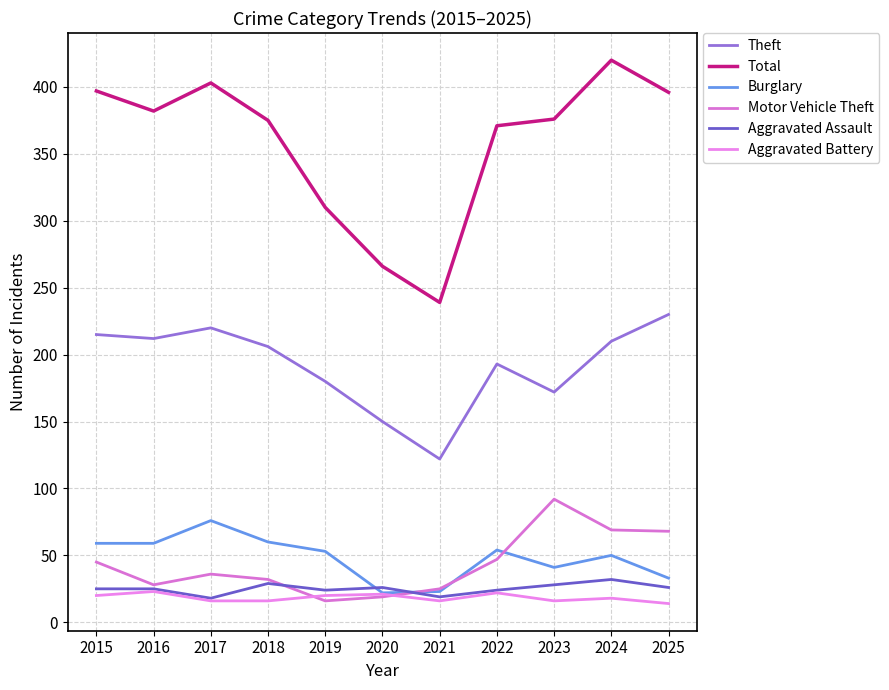

True or false: Motor Vehicle Theft and Total cross at least once.

False